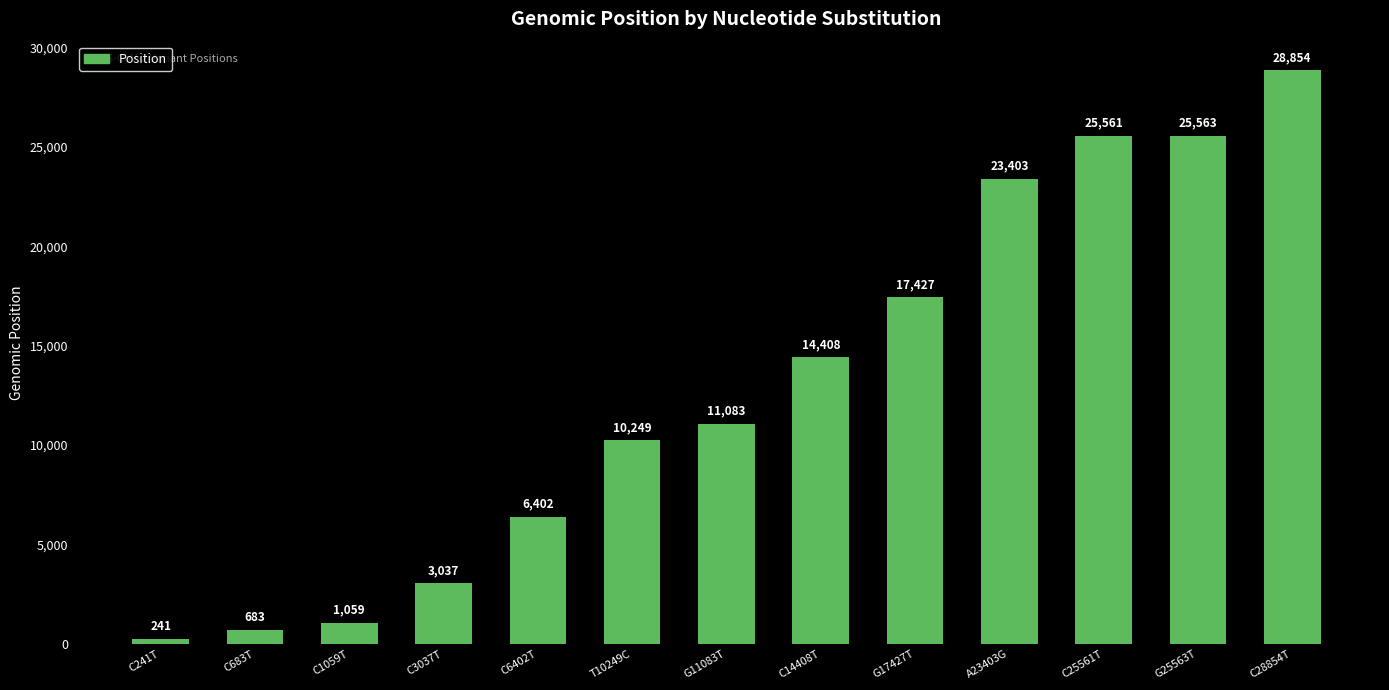

Does the chart contain any negative values?

No